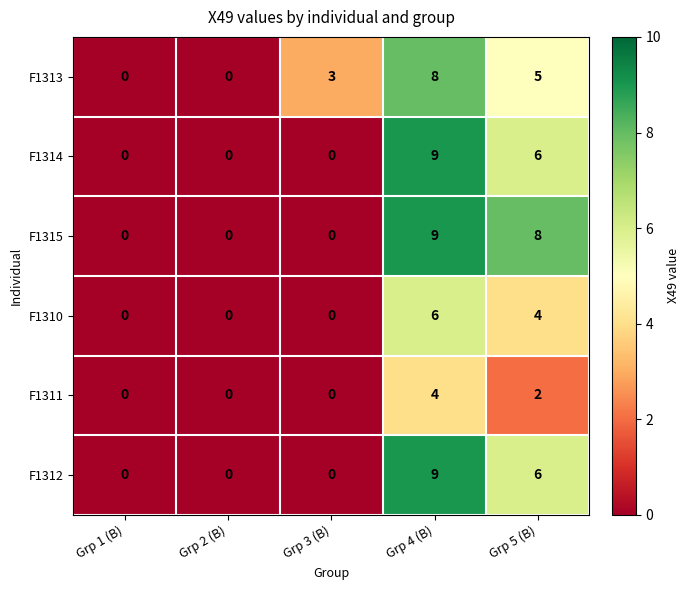

True or false: F1312 has a value of 10 at Grp 5 (B).

False